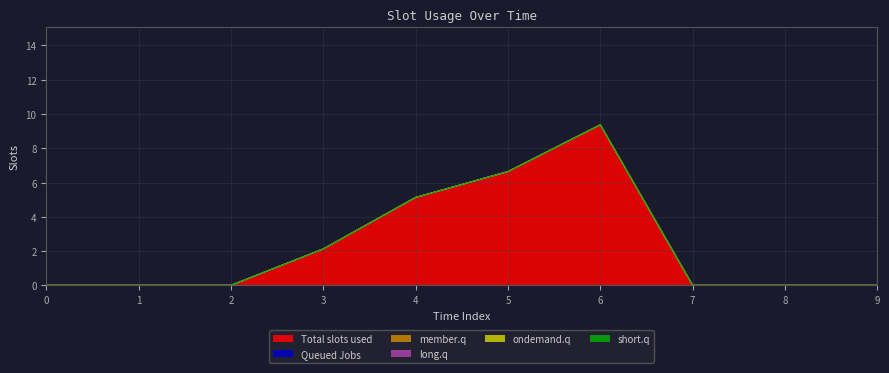

Reading left to right, what are all the values shown in this chart?

1: 0.0	0.0	0.0	2.1	5.1	6.6	9.4	0.0	0.0	0.0
2: 0.0	0.0	0.0	0.0	0.0	0.0	0.0	0.0	0.0	0.0
3: 0.0	0.0	0.0	0.0	0.0	0.0	0.0	0.0	0.0	0.0
4: 0.0	0.0	0.0	0.0	0.0	0.0	0.0	0.0	0.0	0.0
5: 0.0	0.0	0.0	0.0	0.0	0.0	0.0	0.0	0.0	0.0
6: 0.0	0.0	0.0	0.0	0.0	0.0	0.0	0.0	0.0	0.0